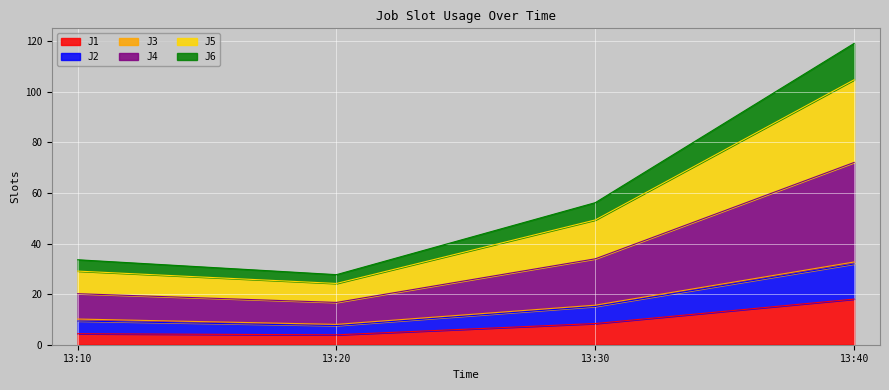

At which category is the sum across all series the highest?

13:40